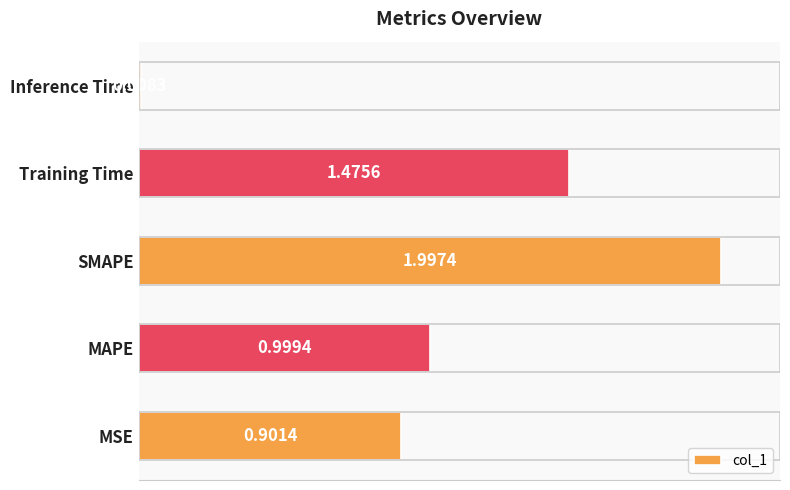

List the labels in order of value, smallest first.

Inference Time, MSE, MAPE, Training Time, SMAPE